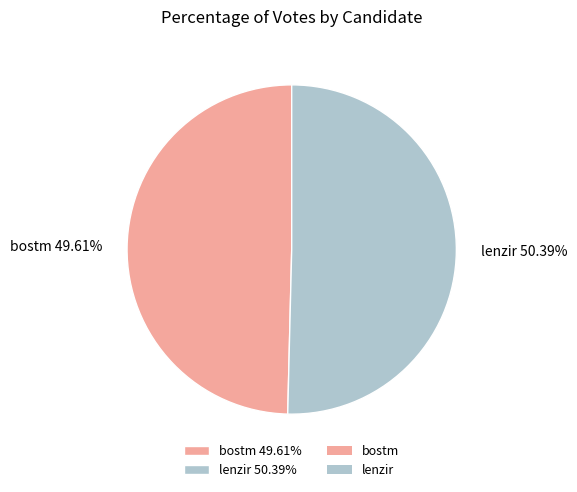

To the nearest percent, what is the combined percentage of lenzir and bostm?

100%